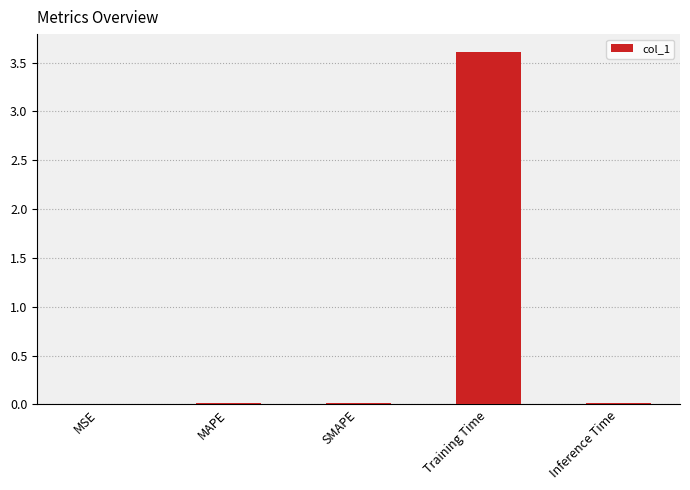

True or false: the data shows 5.6 at Training Time.

False